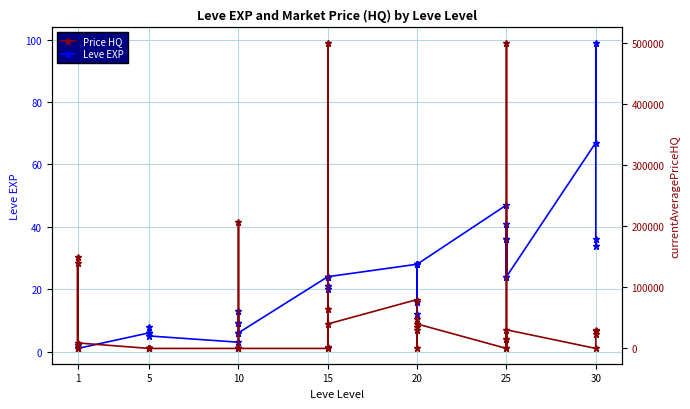

Which series has the widest spread of values?

Price HQ